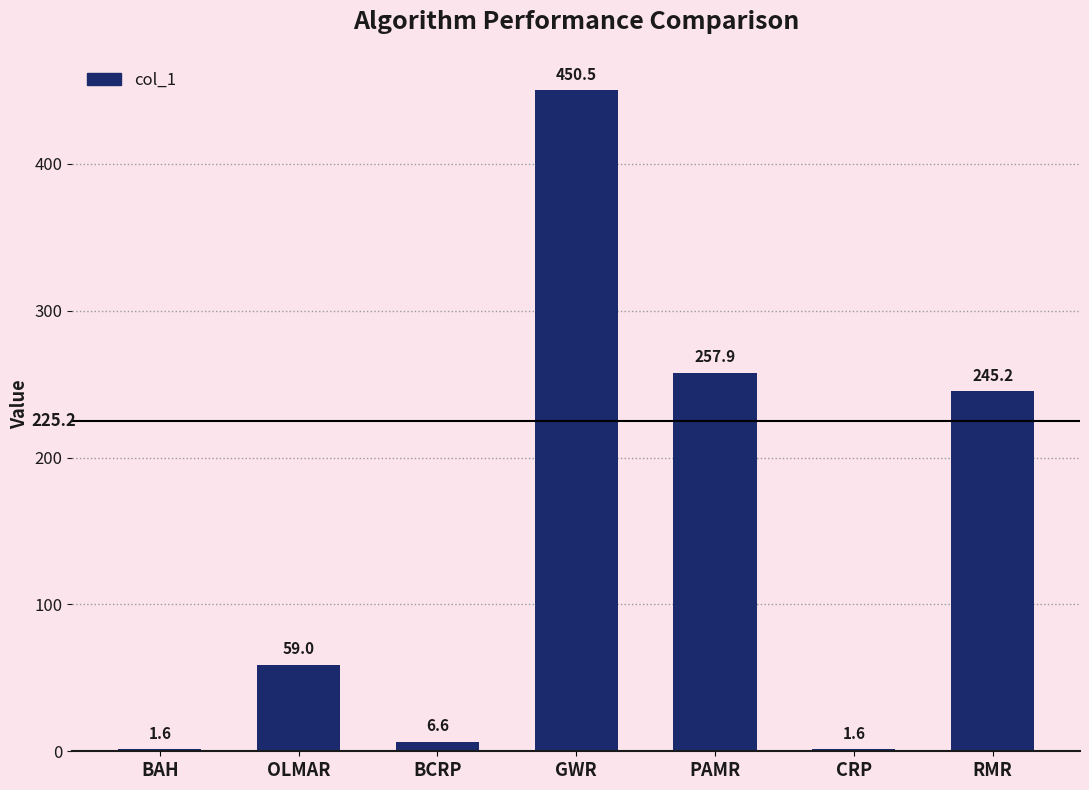

What is the label of the 1st bar from the right?

RMR